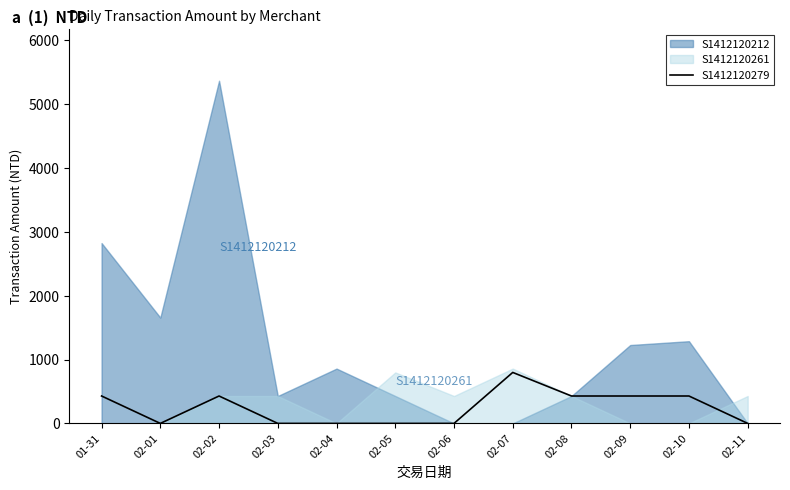

What position from the left is 02-09?

10